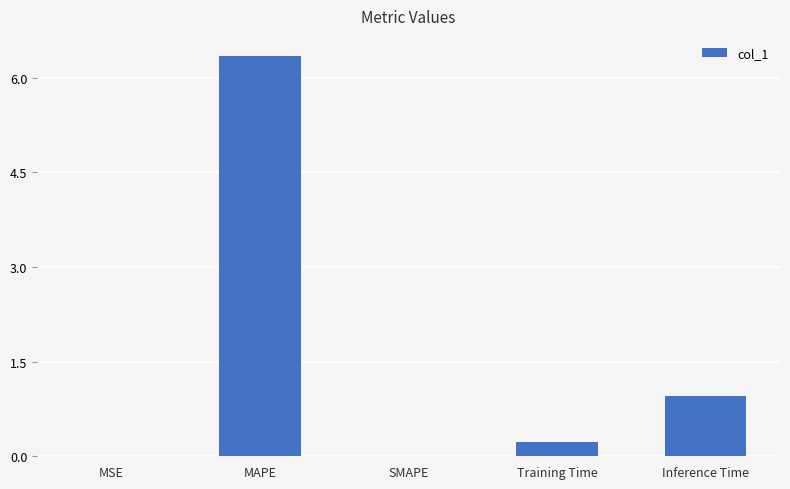

What is the sum of all values?

7.5